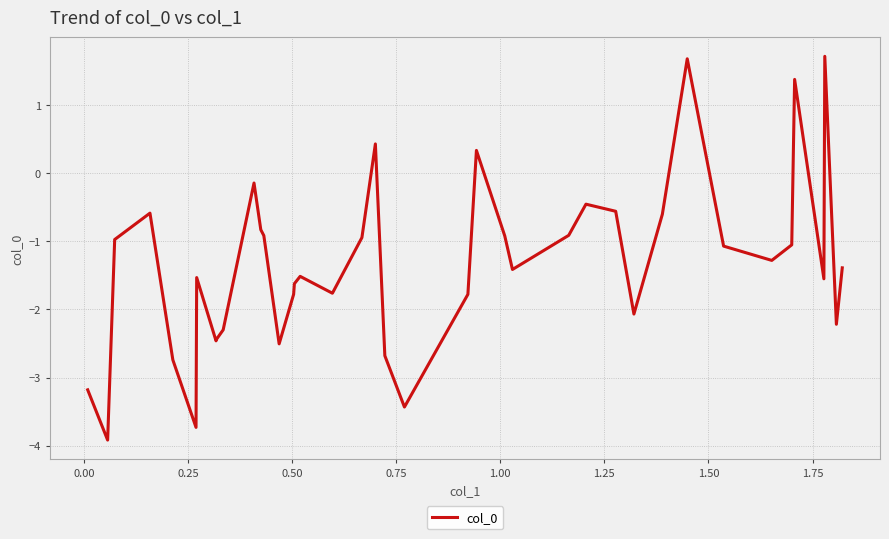

What is the minimum value shown in the chart?

-3.9